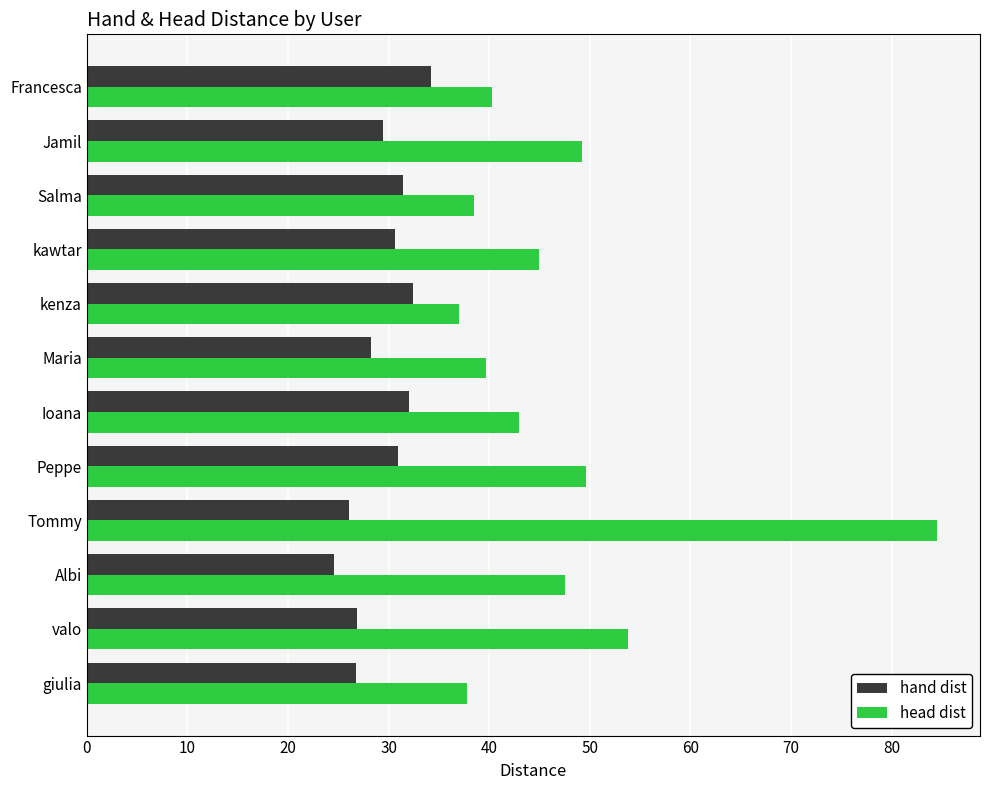

Which series has the widest spread of values?

head dist